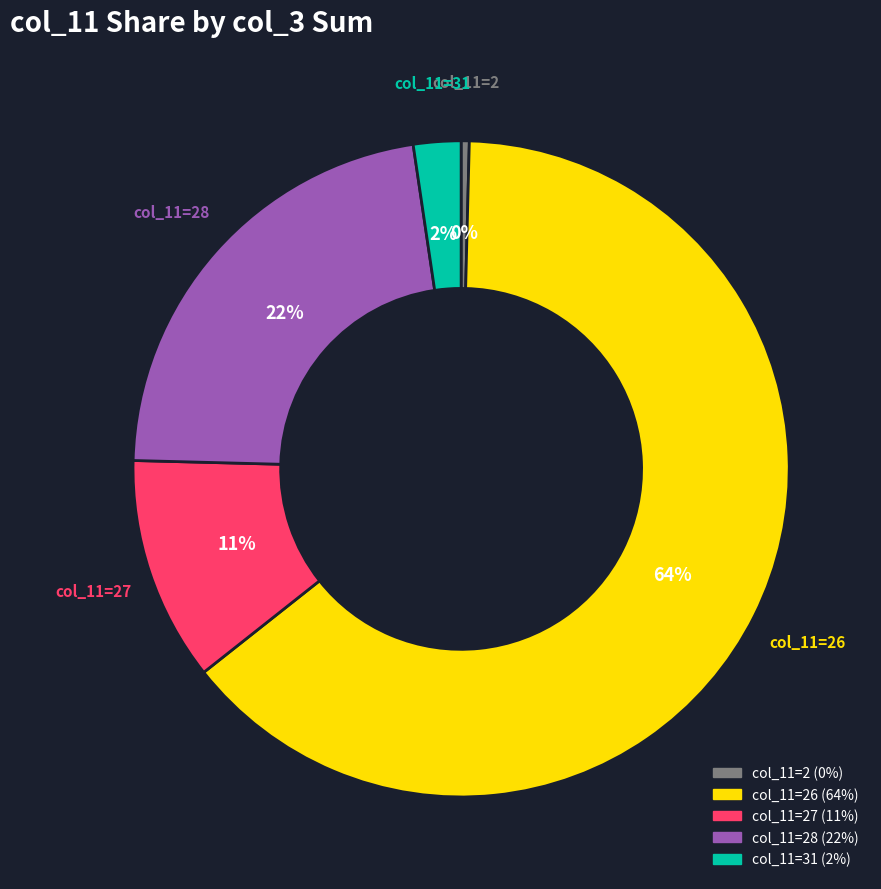

To the nearest percent, what is the average slice percentage?

20%